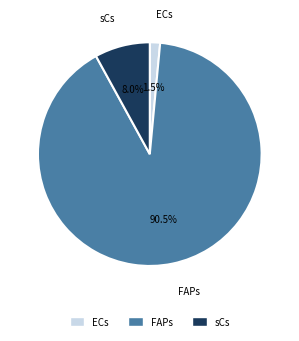

Is there a majority slice in this chart?

Yes